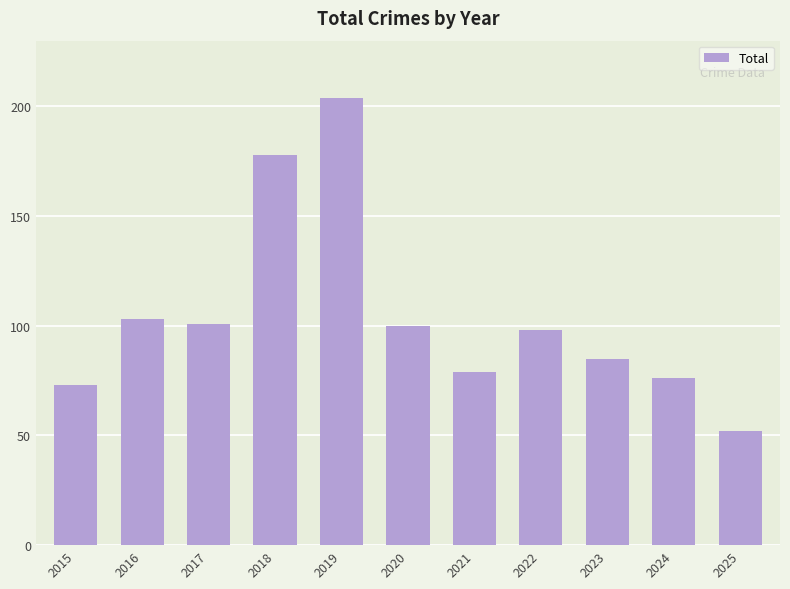

Reading left to right, extract all data points from this chart.

2015=73	2016=103	2017=101	2018=178	2019=204	2020=100	2021=79	2022=98	2023=85	2024=76	2025=52